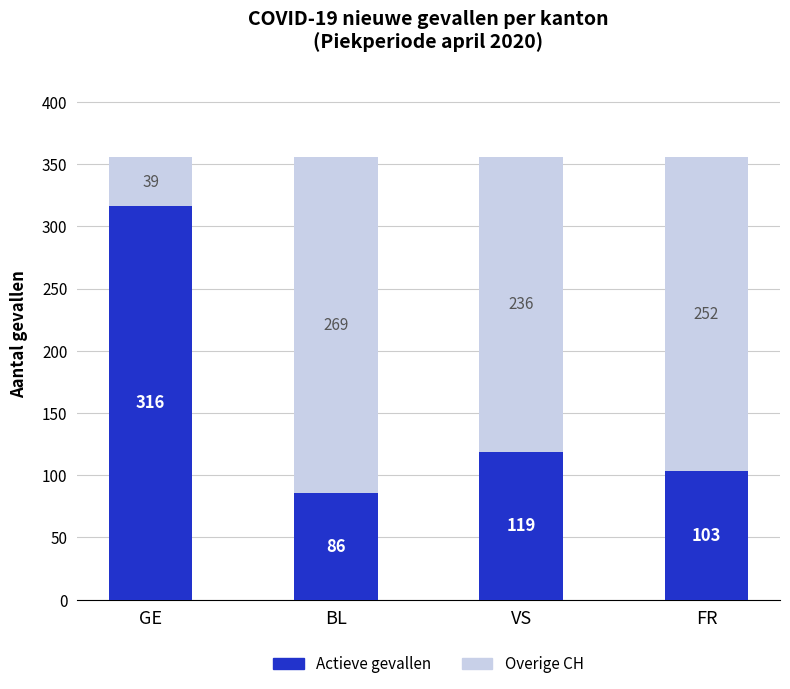

What is the difference between the maximum and minimum values in the Actieve gevallen series?

230.0